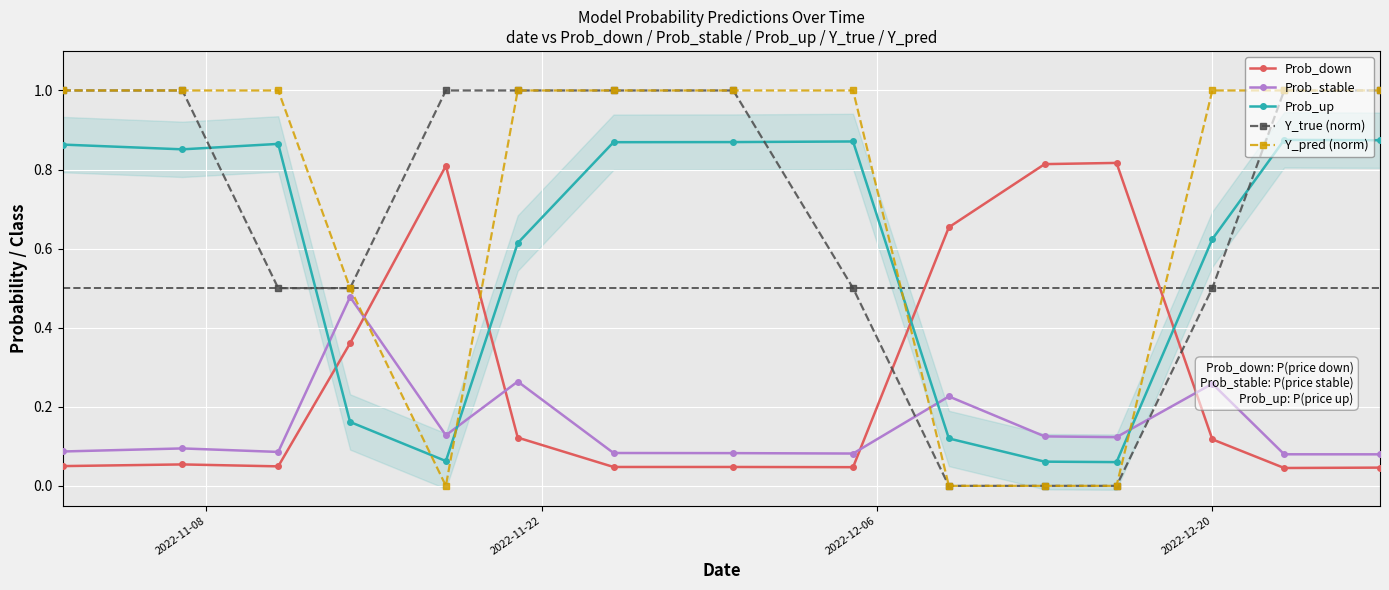

What is the difference between the second highest and second lowest values in the Y_pred (norm) series?

1.0